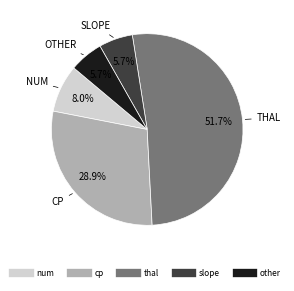

Which has a higher value, num or other?

num